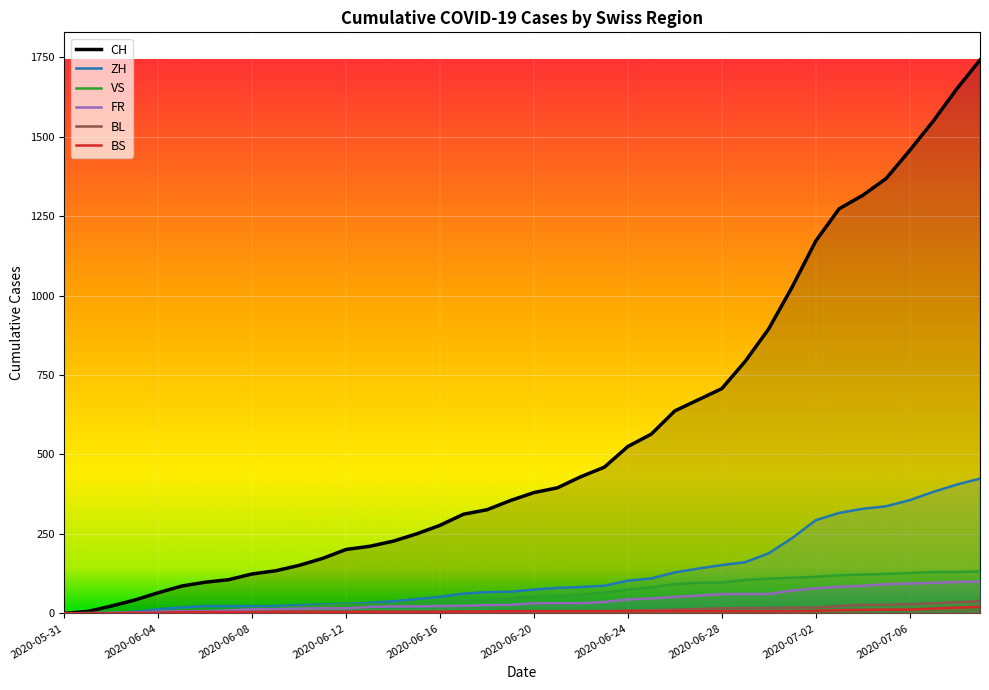

How many data points in CH are less than 380?

20